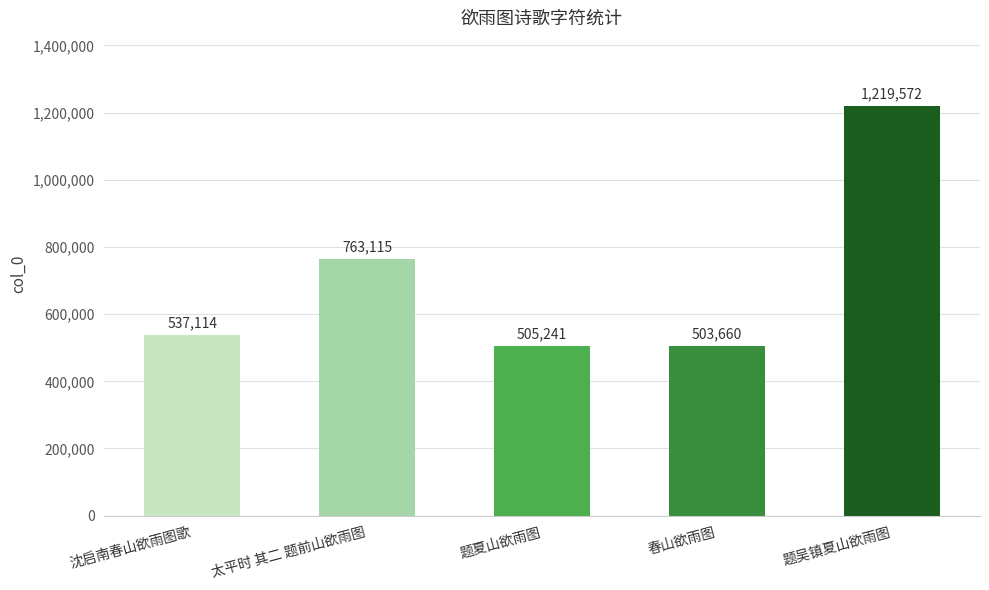

What is the minimum value shown in the chart?

503660